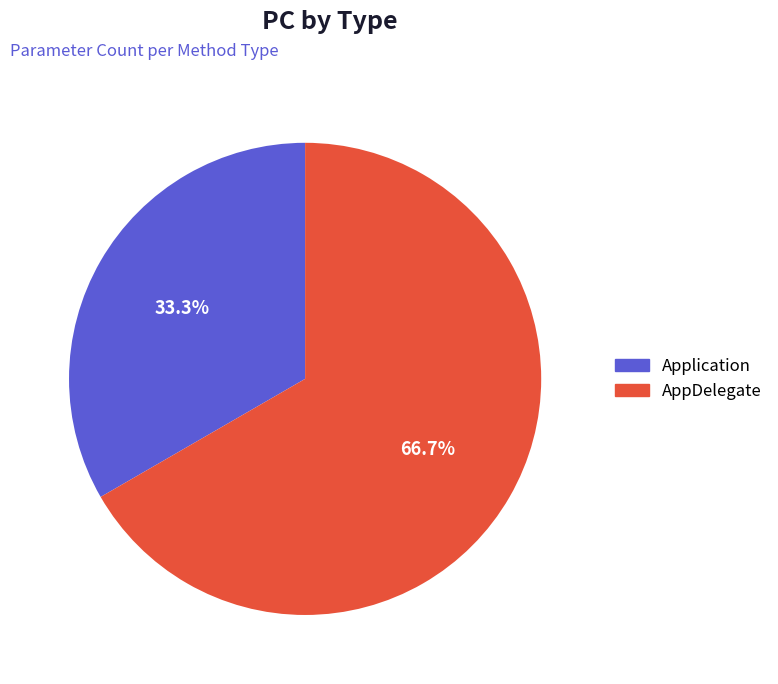

Is Application the majority of the pie?

No